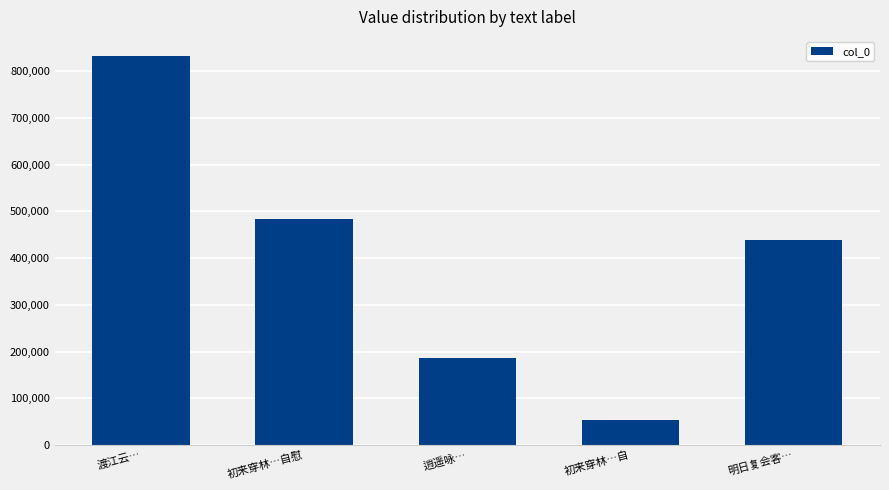

True or false: the data shows 832307 at 渡江云….

True